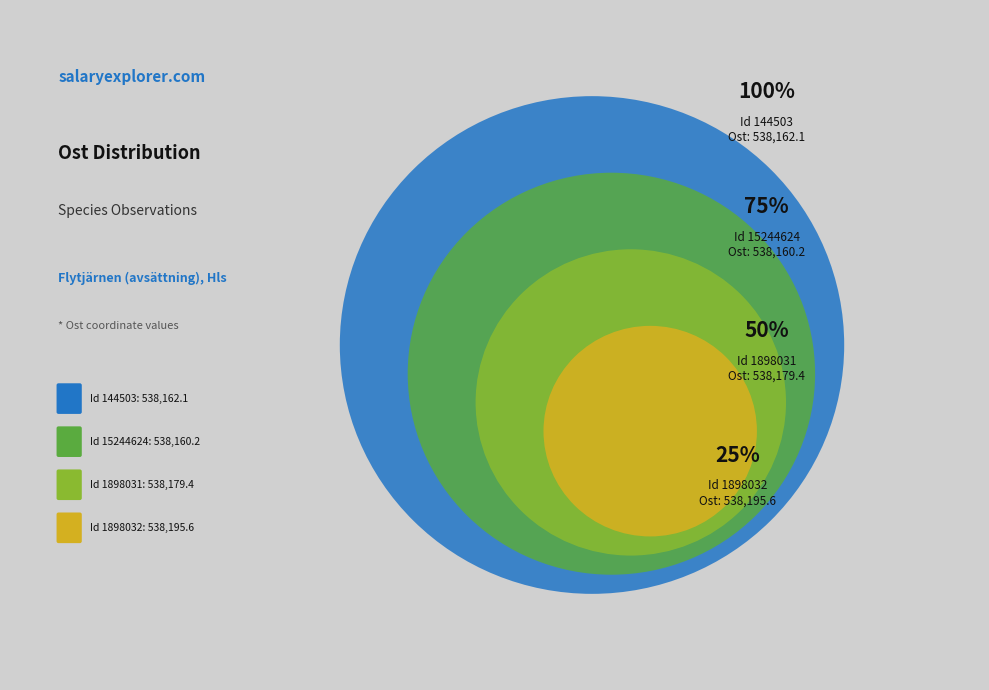

Does 144503 account for over 50% of the chart?

No